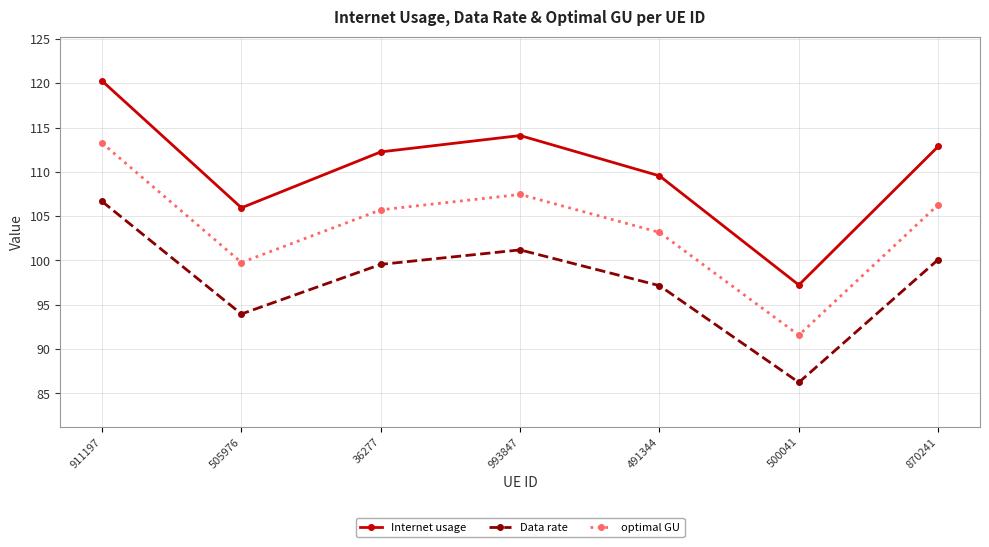

What is the minimum value for Data rate?

86.2